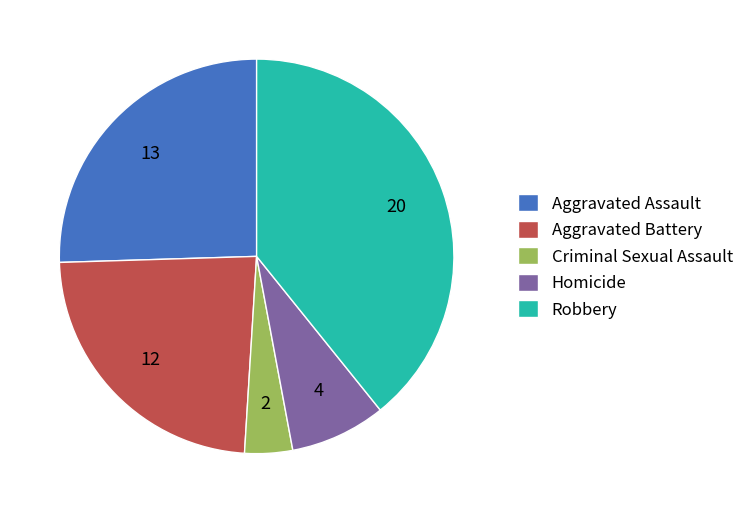

What is the ratio of the value at Aggravated Assault to the value at Aggravated Battery?

1.1